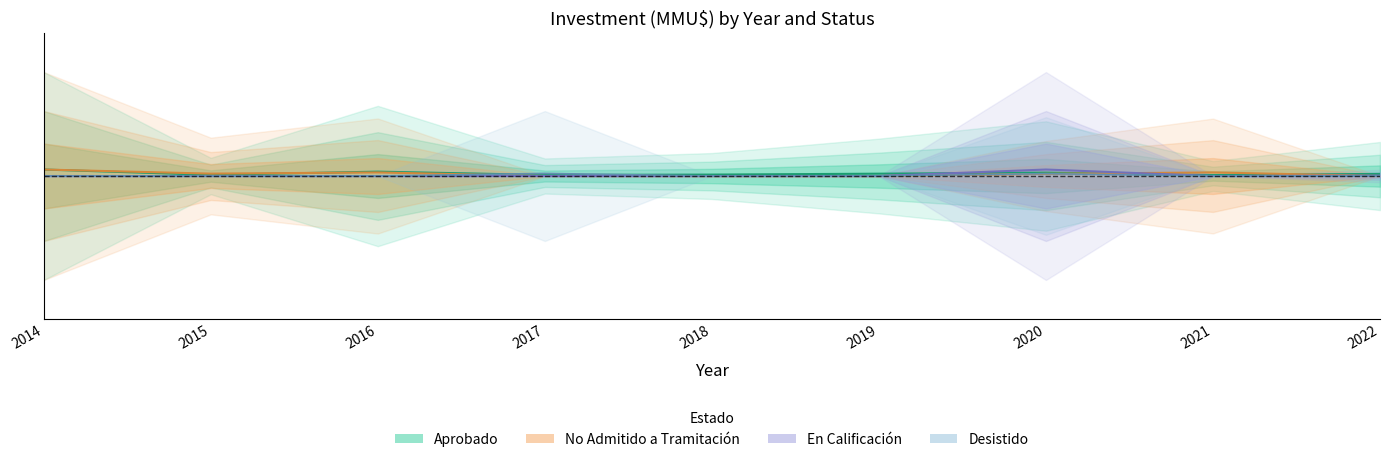

At how many categories does at least one series exceed 0?

9